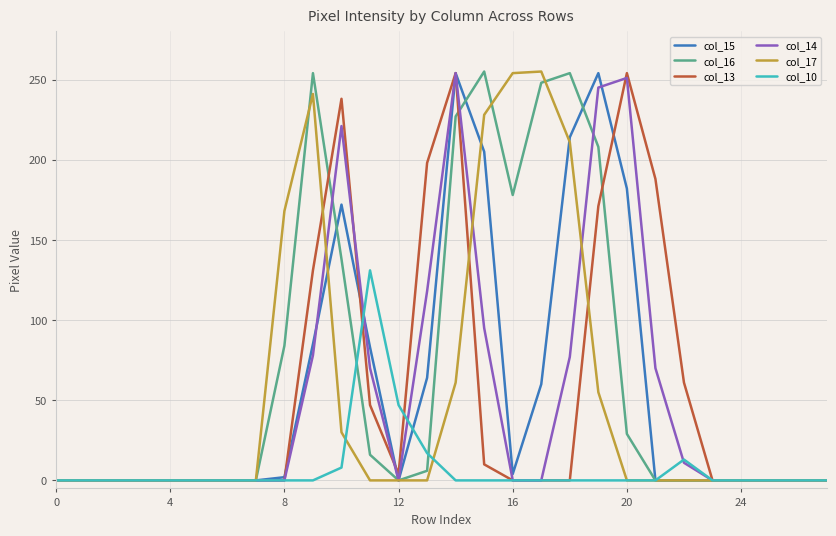

What is the difference between the second highest and minimum values in the col_15 series?

254